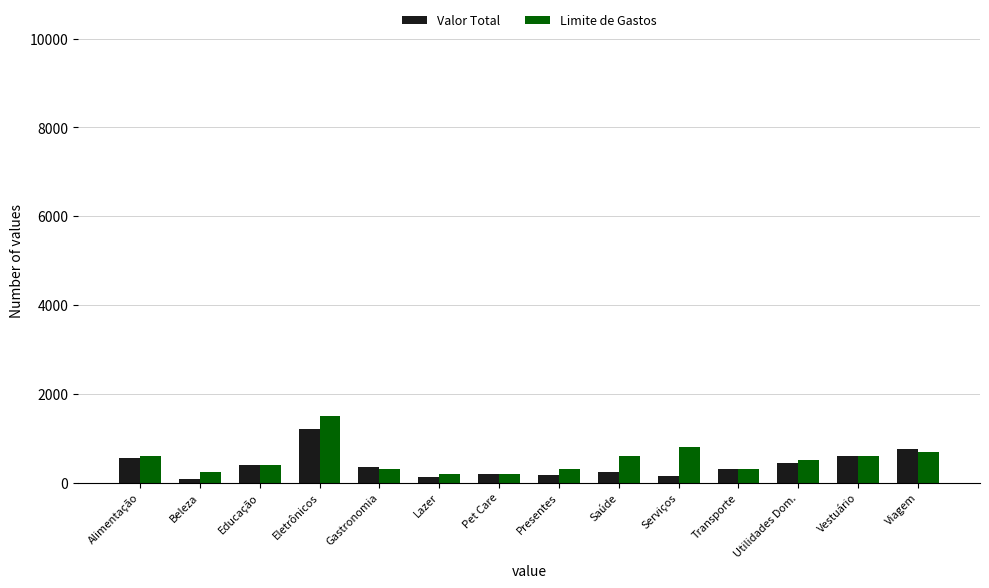

What position from the left is Gastronomia?

5